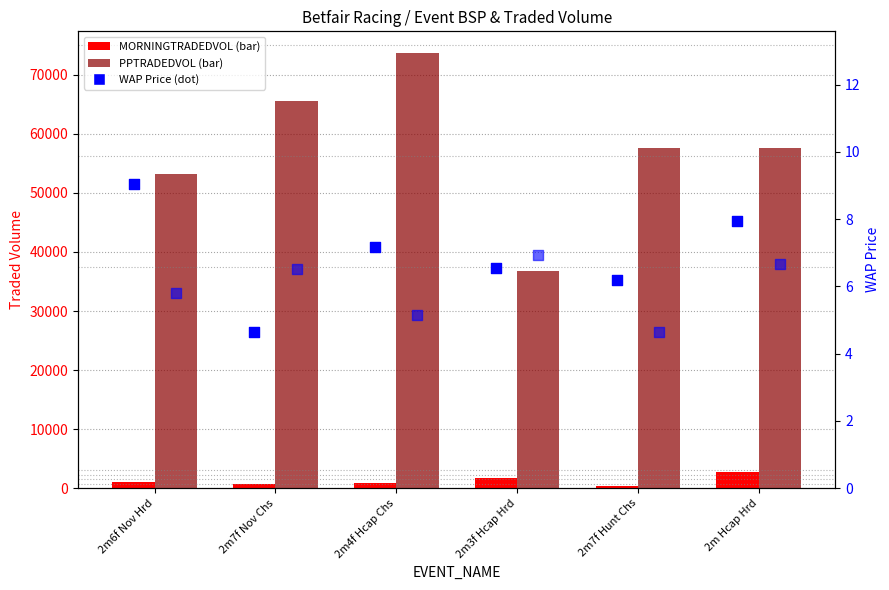

Is the value of PPTRADEDVOL at 2m3f Hcap Hrd greater than the value of MORNINGTRADEDVOL at 2m4f Hcap Chs?

Yes